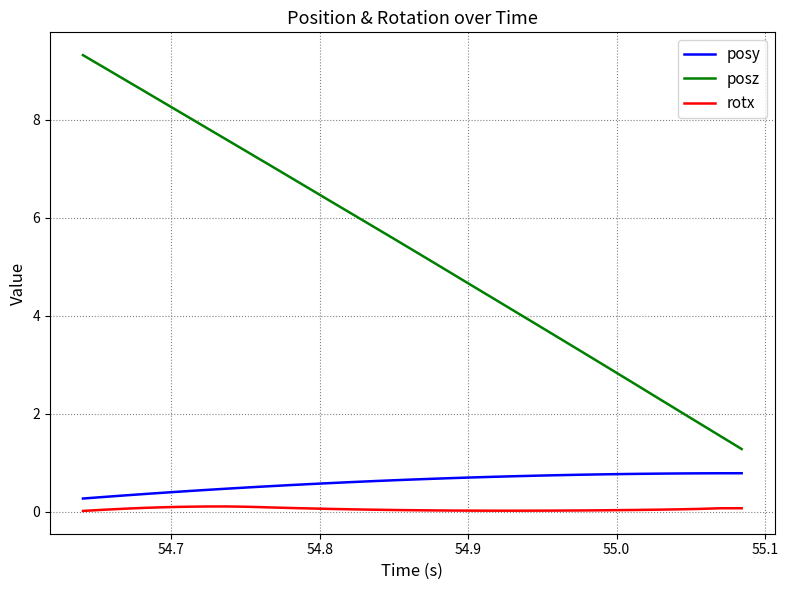

Which series has the widest spread of values?

posz